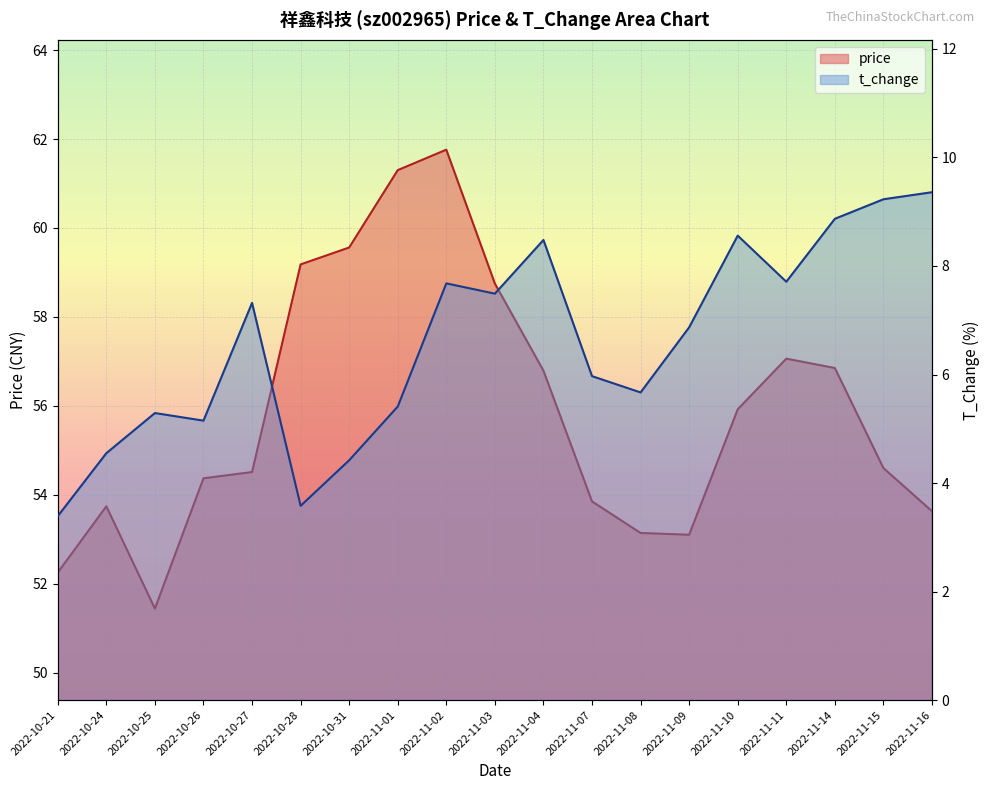

Which series changed the most between 2022-10-27 and 2022-10-31?

price